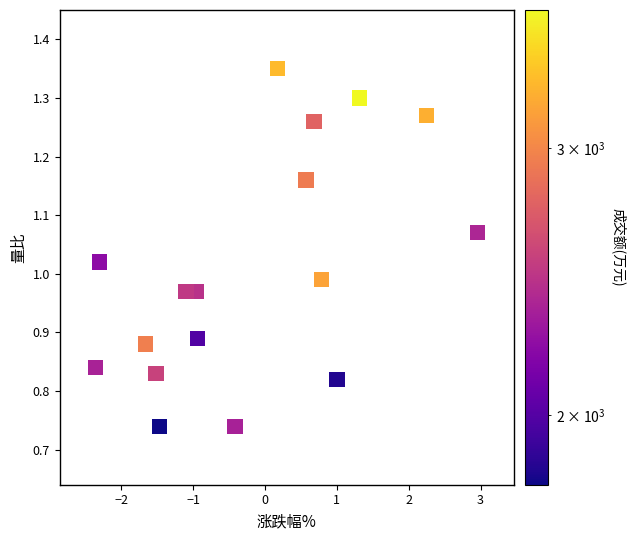

What is the range of Y values (max minus min)?

0.6